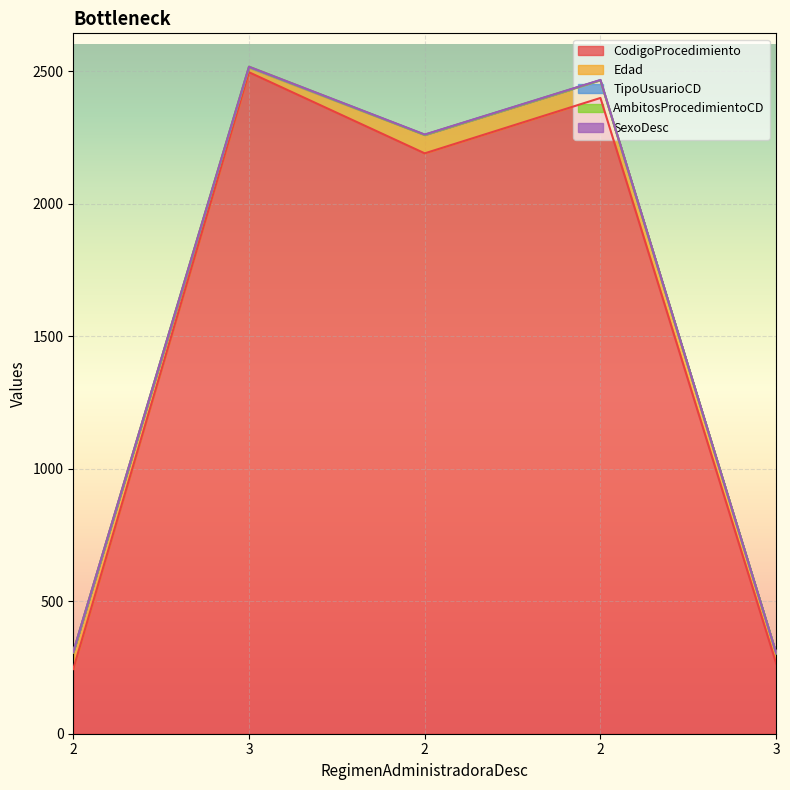

What is the greatest value displayed?

2496